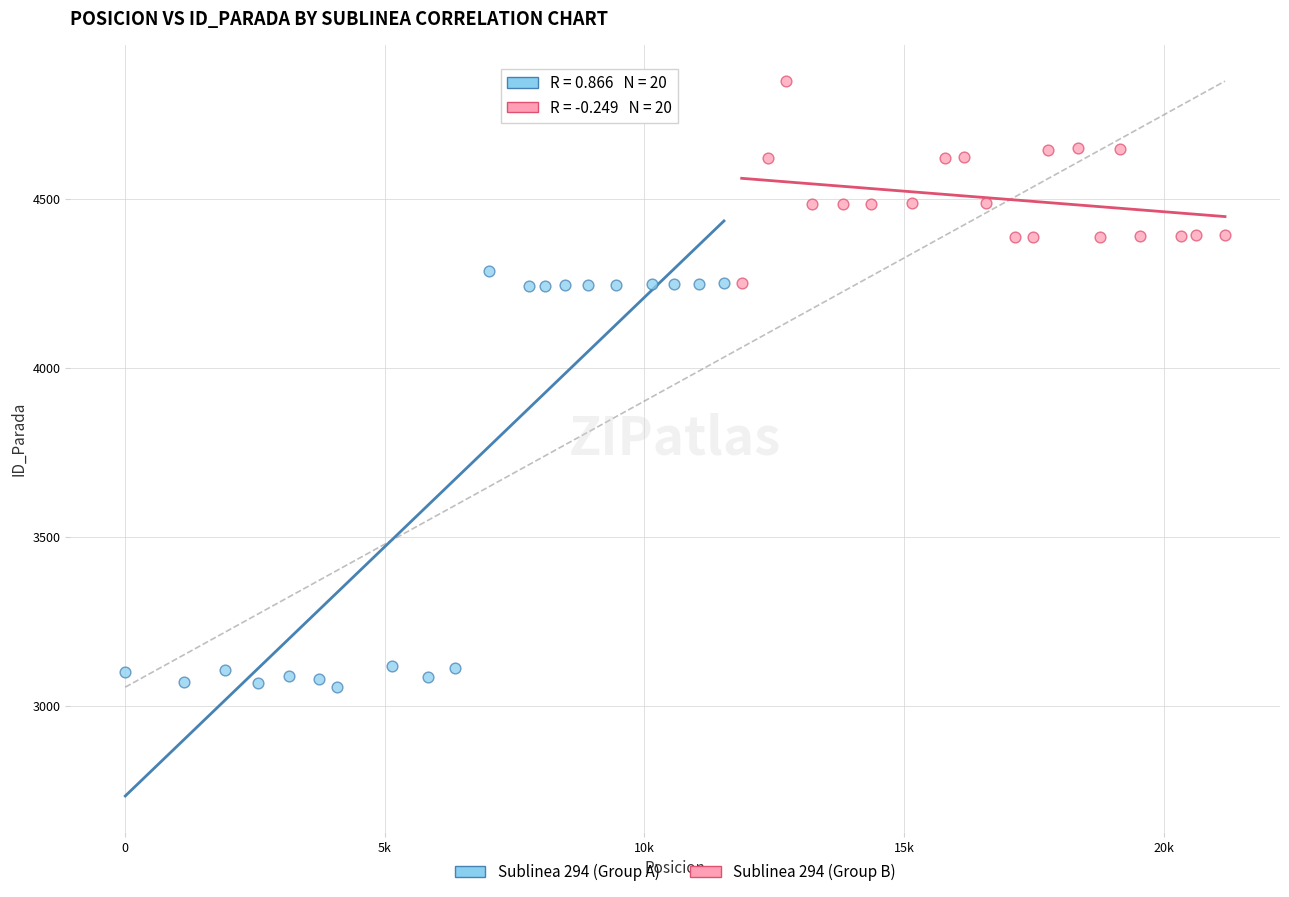

Which series reaches the maximum Y coordinate?

Sublinea 294 (Group B)